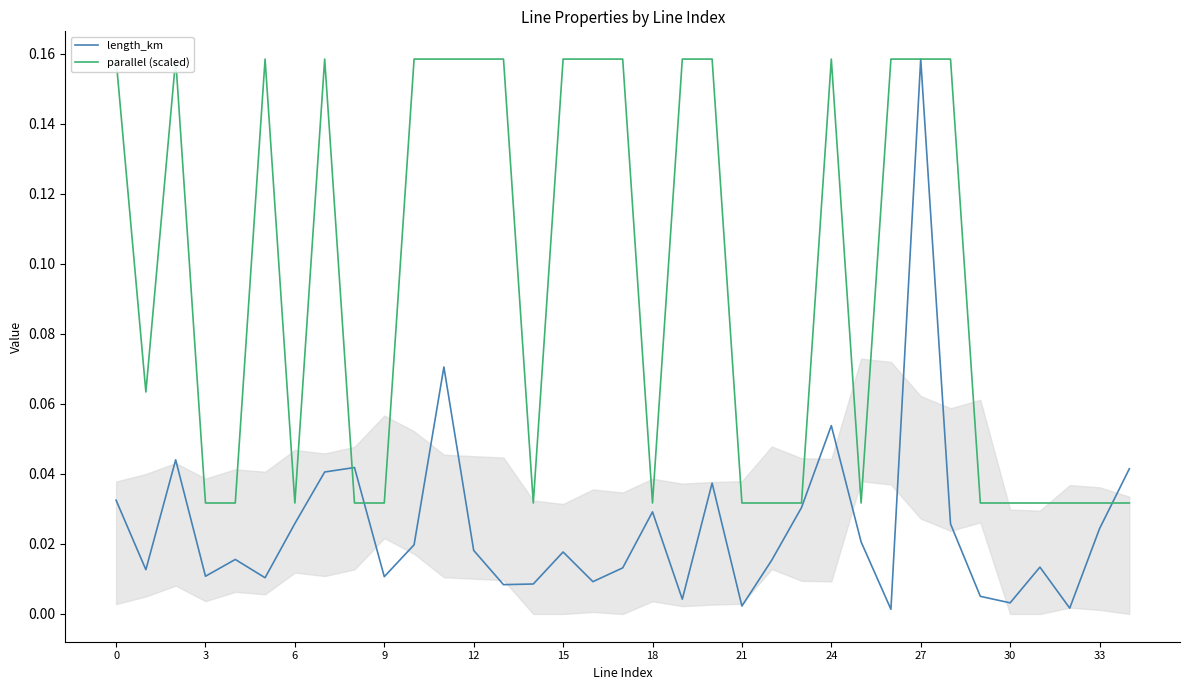

Which category has the highest value in the length_km series?

27